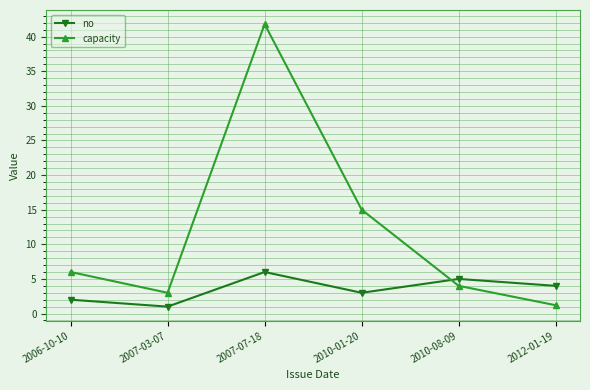

How many intersections are there between no and capacity?

1